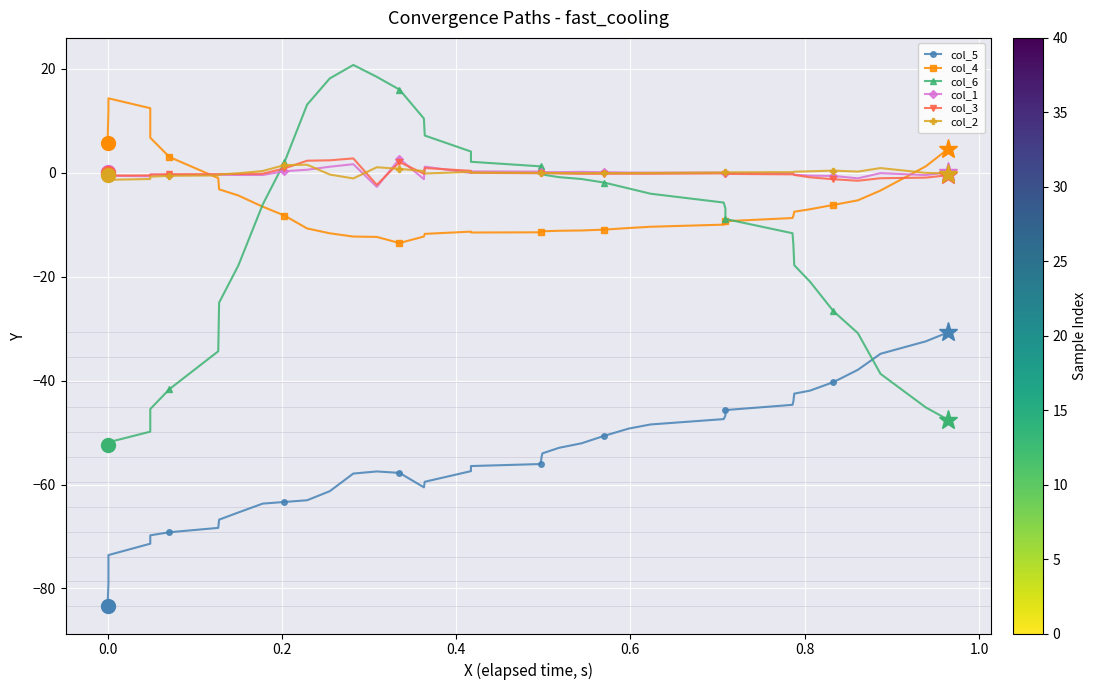

What is the value of the col_4 point at the 24th from the left?

-11.1